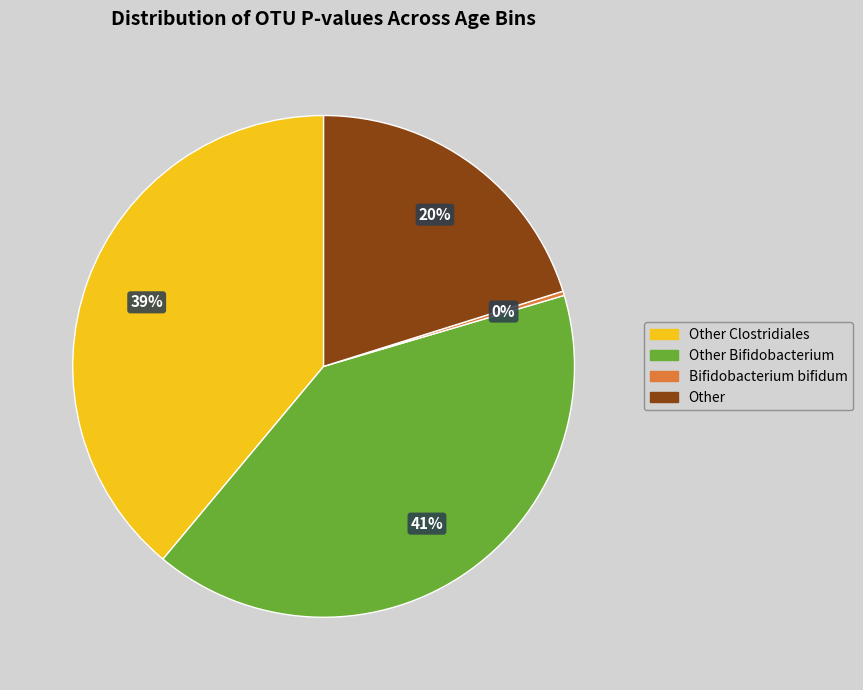

What percentage is the Other Bifidobacterium slice, to the nearest percent?

41%